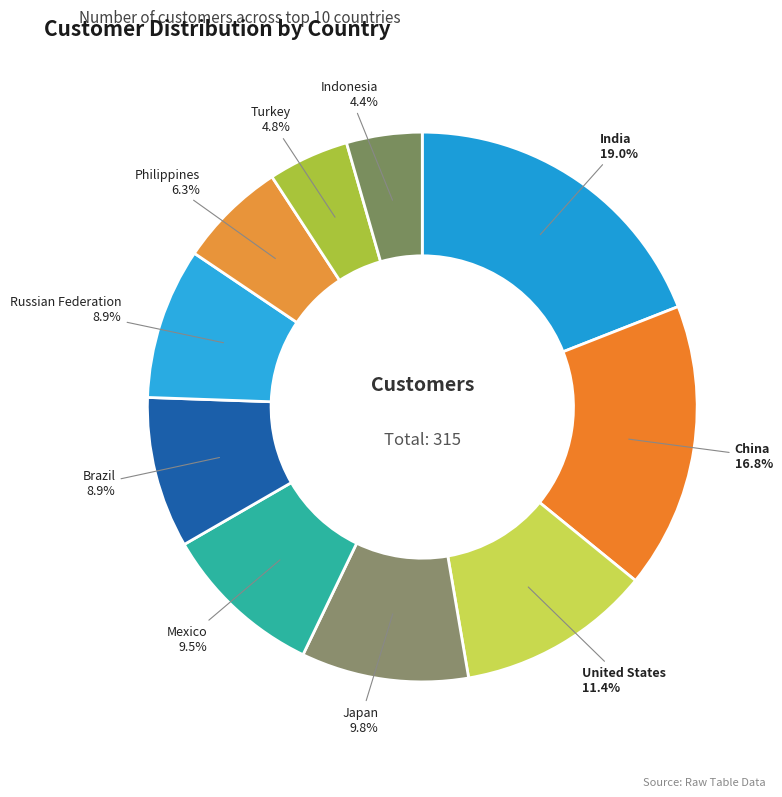

What percentage is NOT represented by Turkey?

95.2%